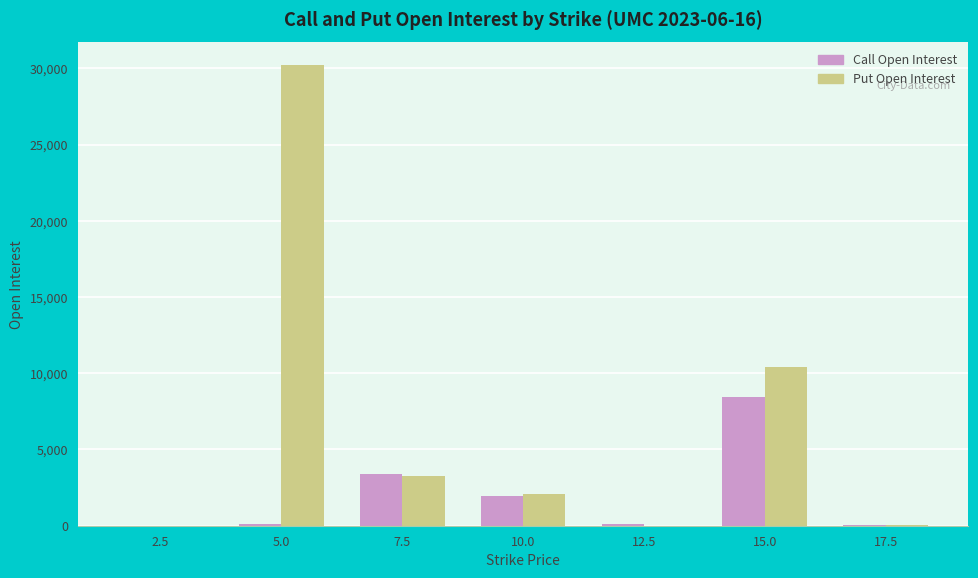

Which category has the highest value across all series?

5.0